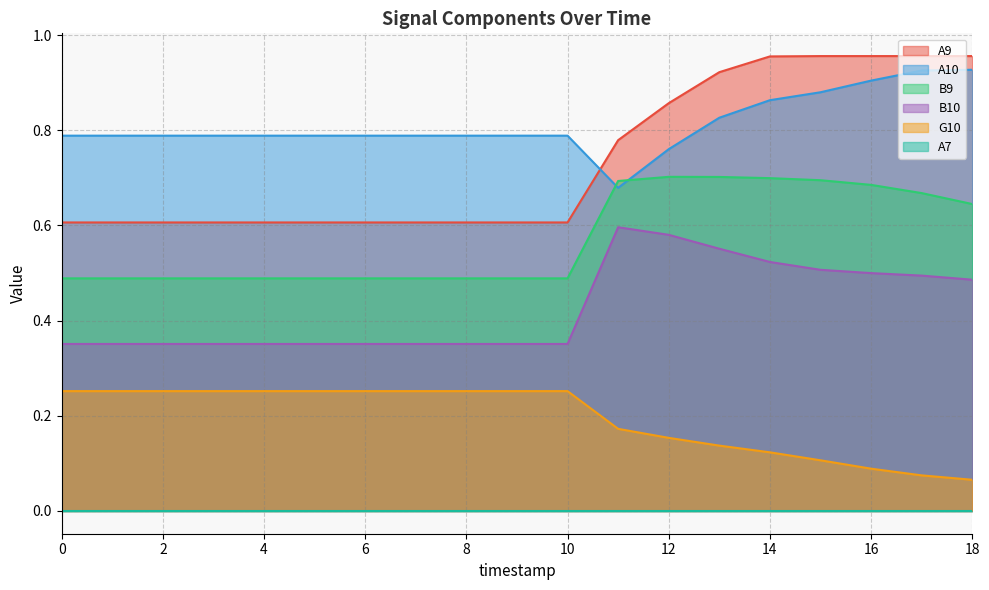

Between 6 and 5, which is larger?

6